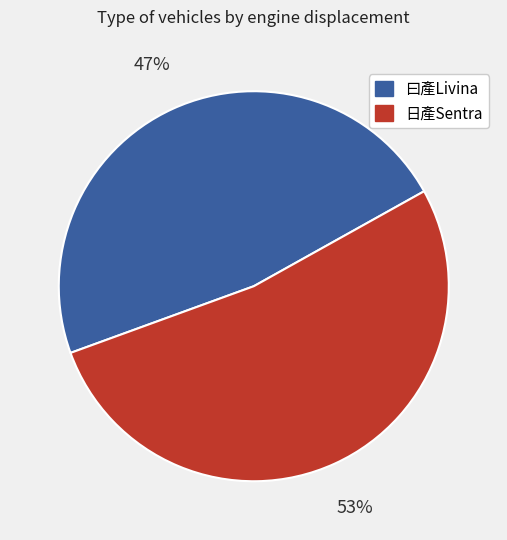

To the nearest percent, what is the combined percentage of 日產Sentra and 曰產Livina?

100%